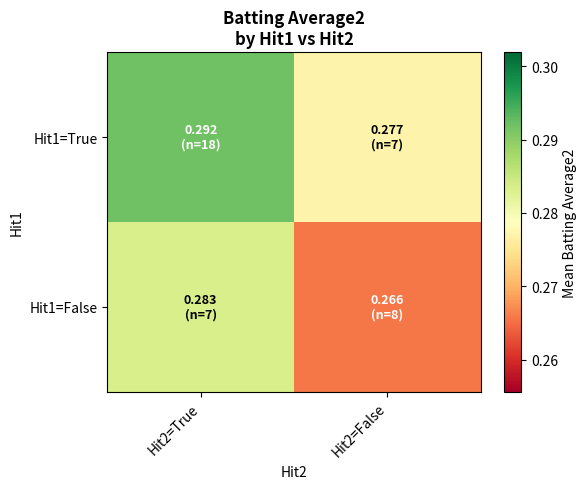

Reading right to left, what are all the values shown in this chart?

Hit1=True: Hit2=False=0.3	Hit2=True=0.3
Hit1=False: Hit2=False=0.3	Hit2=True=0.3